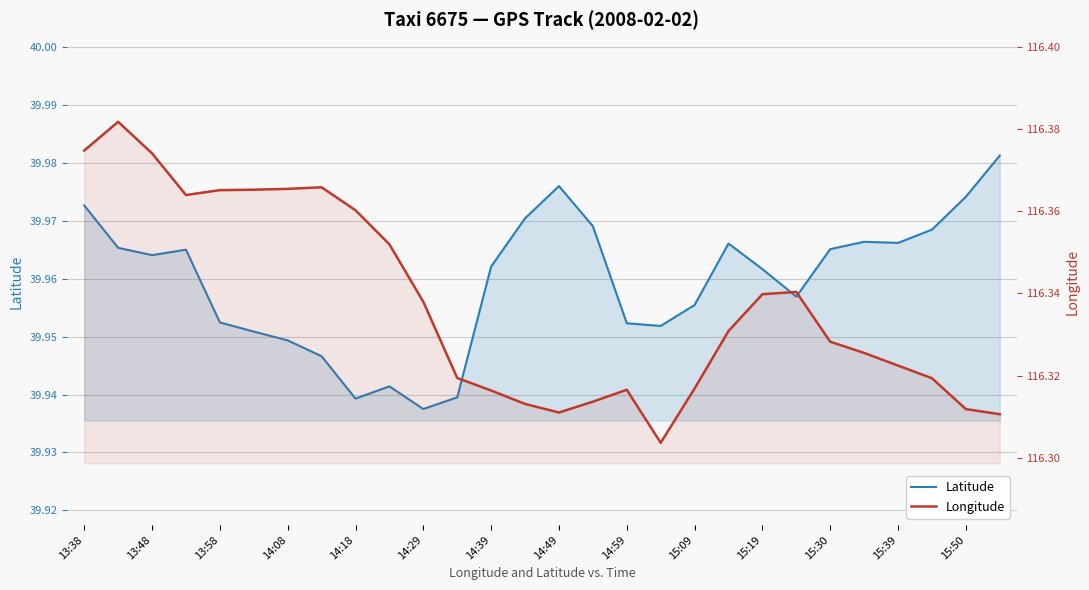

How many lines are shown in the chart?

2